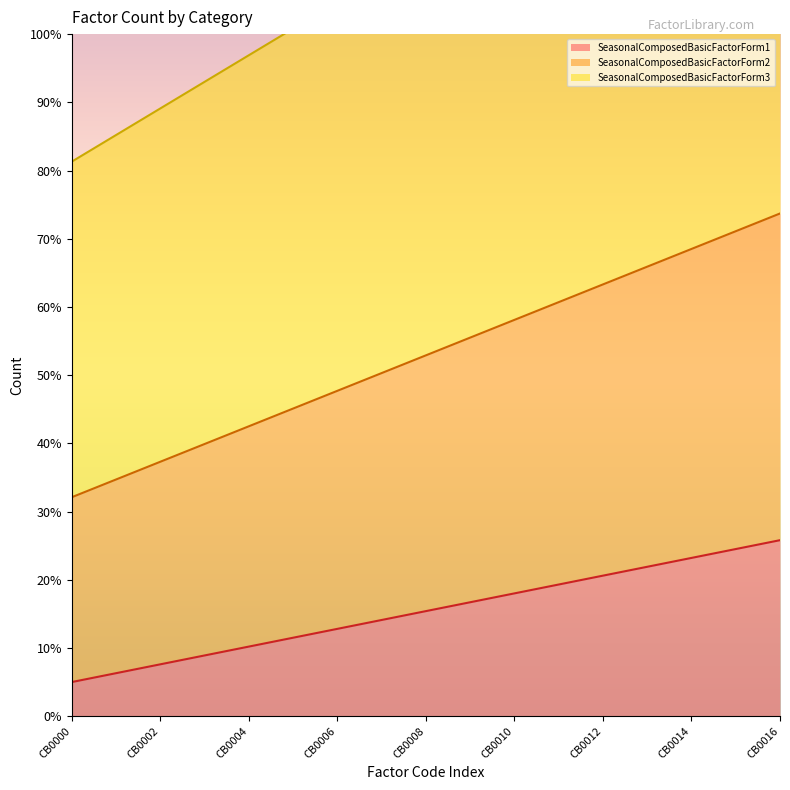

The SeasonalComposedBasicFactorForm1 series shows 20.6 at CB0012. True or false?

True